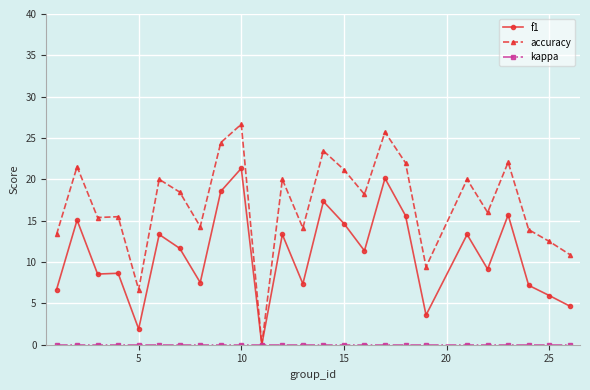

What is the value of the f1 point at the 20th from the left?

13.3